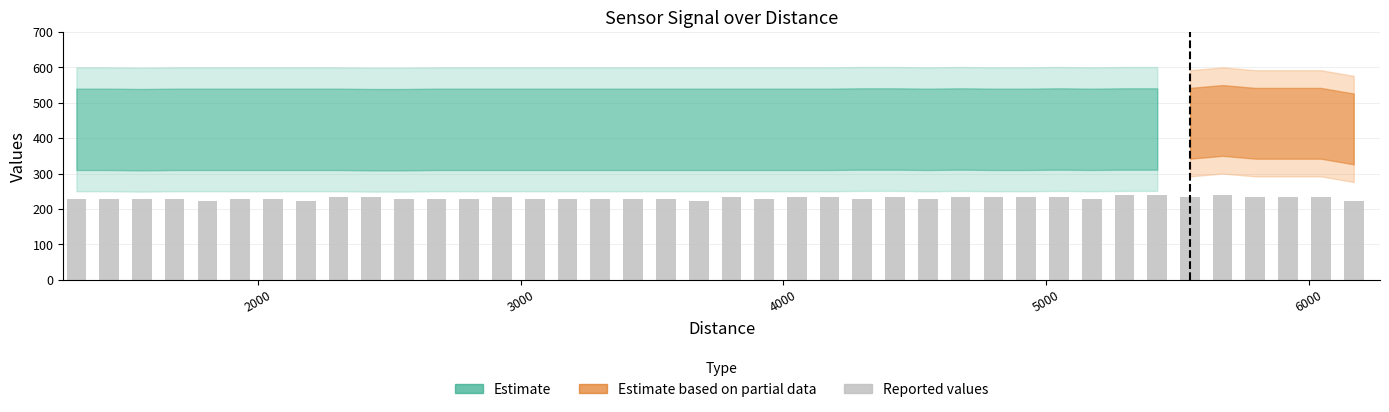

What is the smallest value displayed?

222